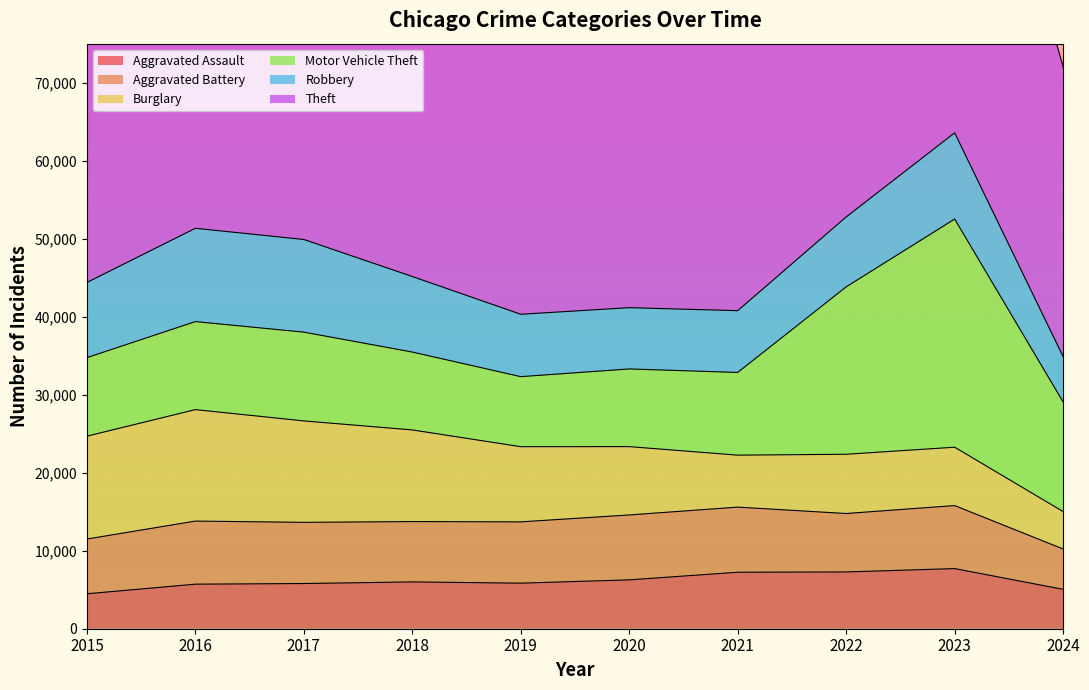

Reading right to left, what are all the values shown in this chart?

Aggravated Assault: 5048	7710	7280	7242	6265	5841	6002	5793	5713	4480
Aggravated Battery: 5172	8077	7491	8347	8320	7858	7735	7845	8086	7019
Burglary: 4800	7483	7593	6662	8758	9638	11747	13001	14289	13184
Motor Vehicle Theft: 14046	29246	21461	10603	9959	8977	9985	11380	11285	10068
Robbery: 5808	11054	8963	7920	7855	7995	9681	11880	11960	9638
Theft: 37172	57433	54880	40813	41338	62495	65290	64386	61623	57351